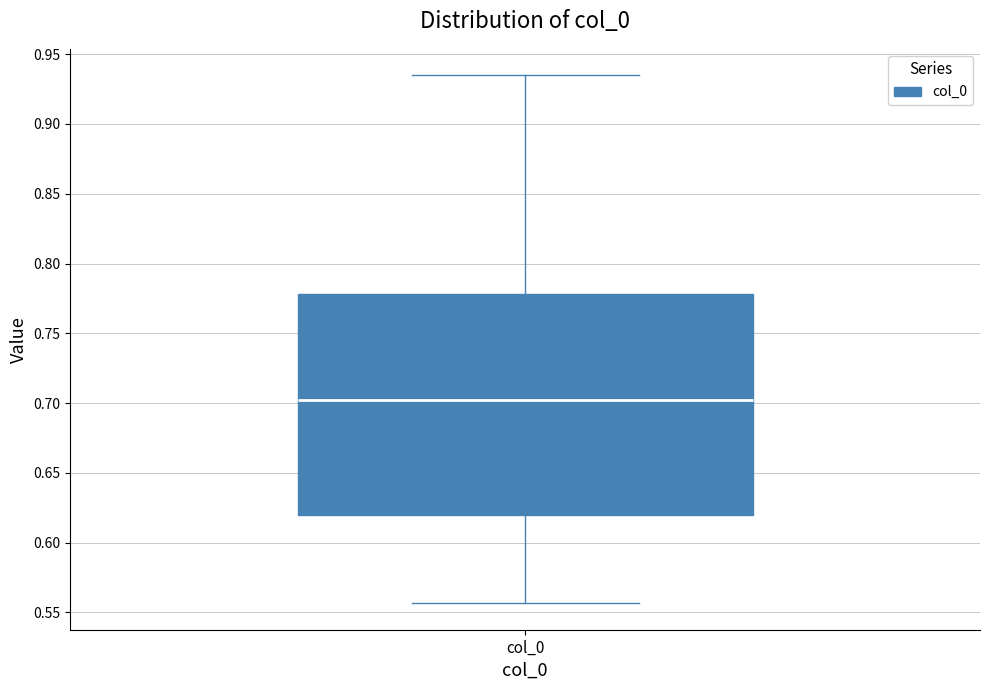

Transcribe this box plot: give where the median line is, the range the box spans, and where the two whiskers end, as read against the y-axis. The values are not printed on the chart, so give them approximately, as read against the axis.

median 0.700, box 0.620 to 0.780, whiskers 0.555 to 0.935